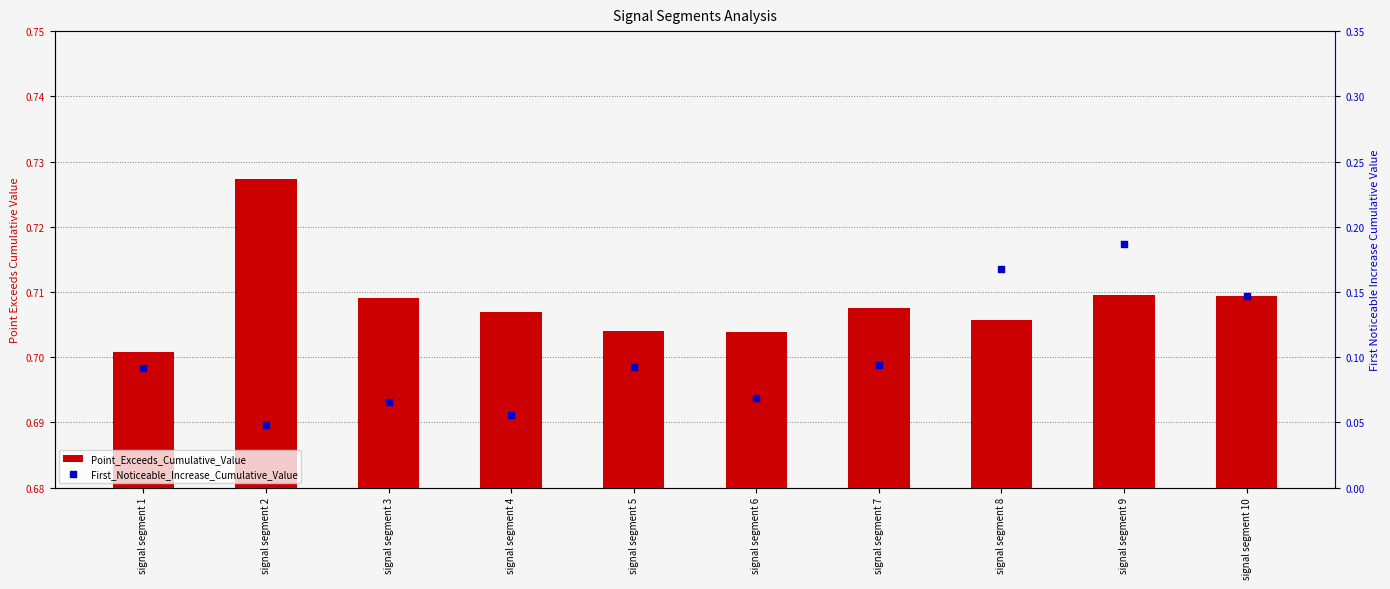

Is the value of First_Noticeable_Increase_Cumulative_Value at signal segment 6 greater than the value of Point_Exceeds_Cumulative_Value at signal segment 4?

No